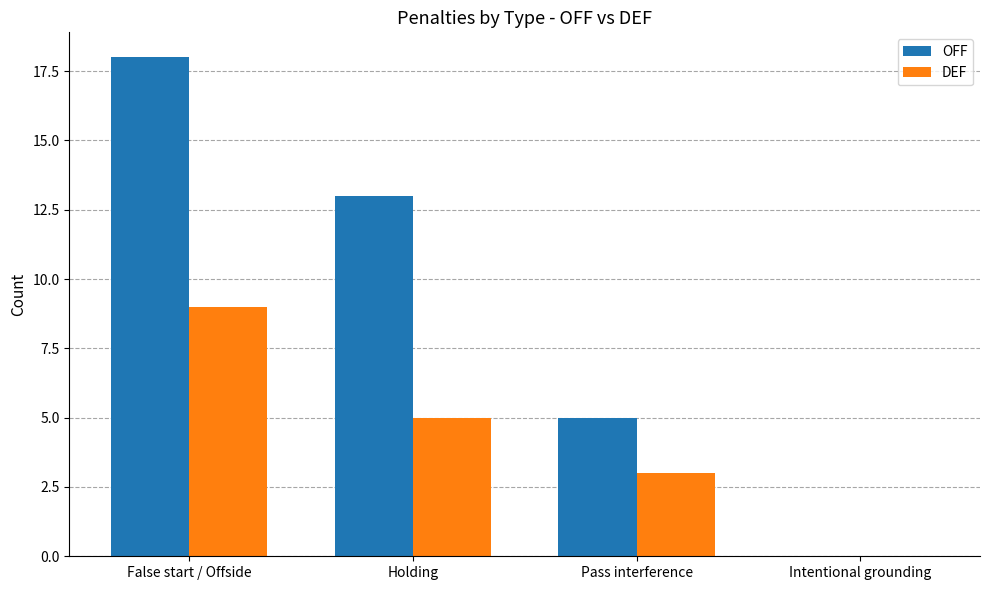

At which category is the sum across all series the highest?

False start / Offside